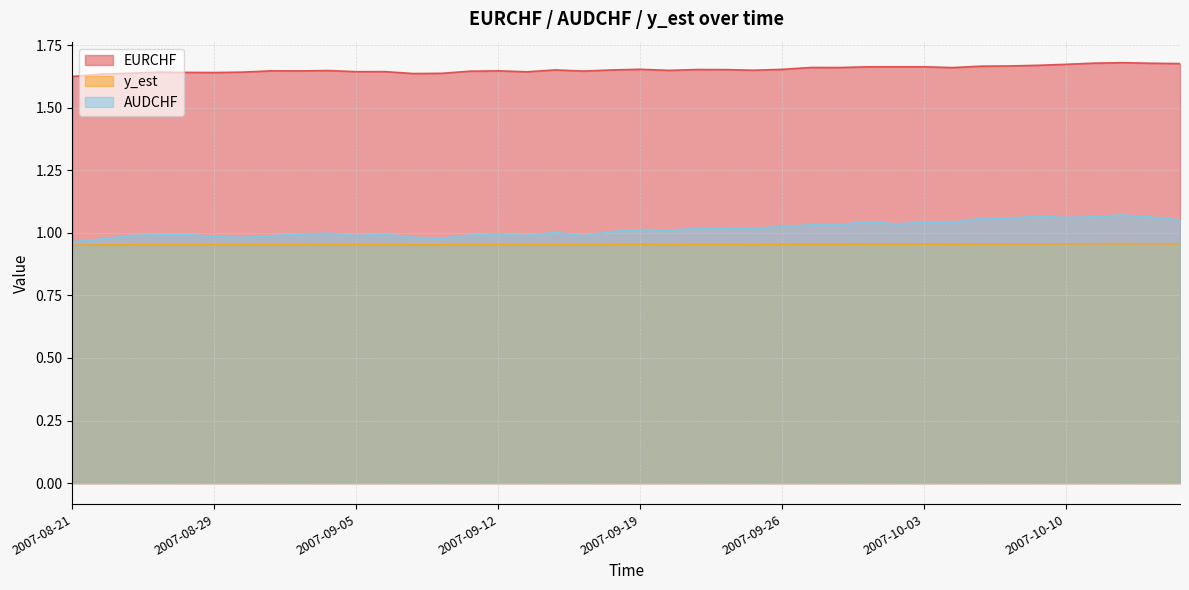

At which category is the sum across all series the highest?

2007-10-12